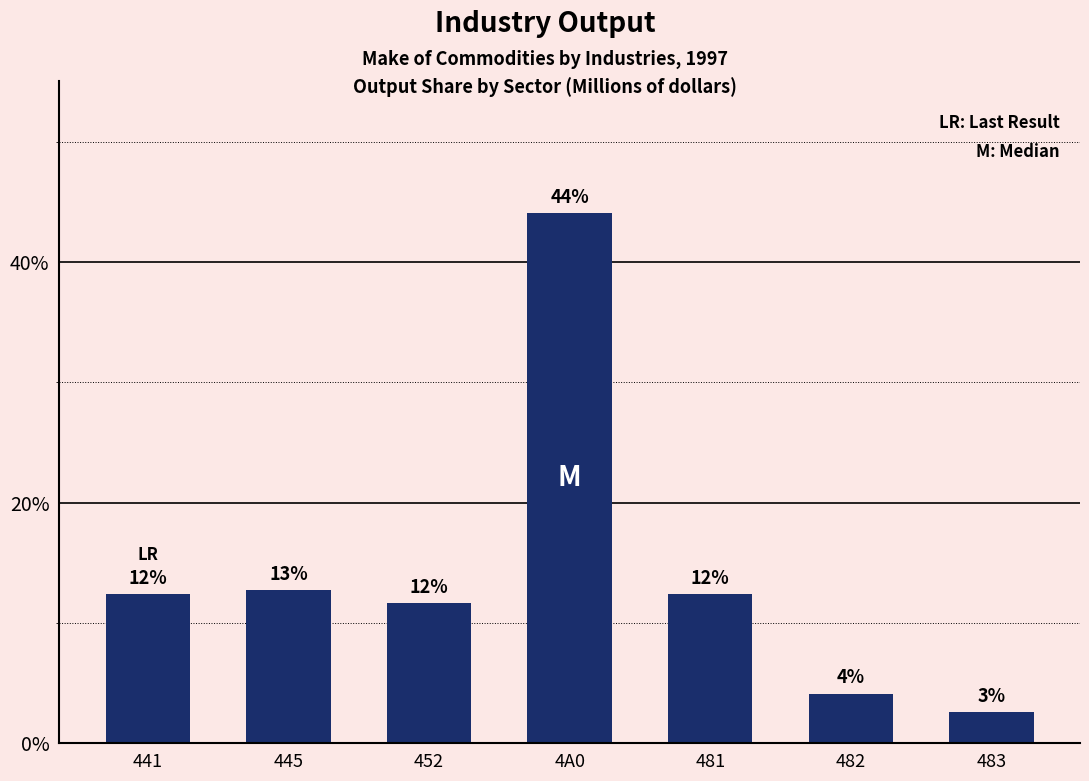

Does the chart contain stacked bars?

No